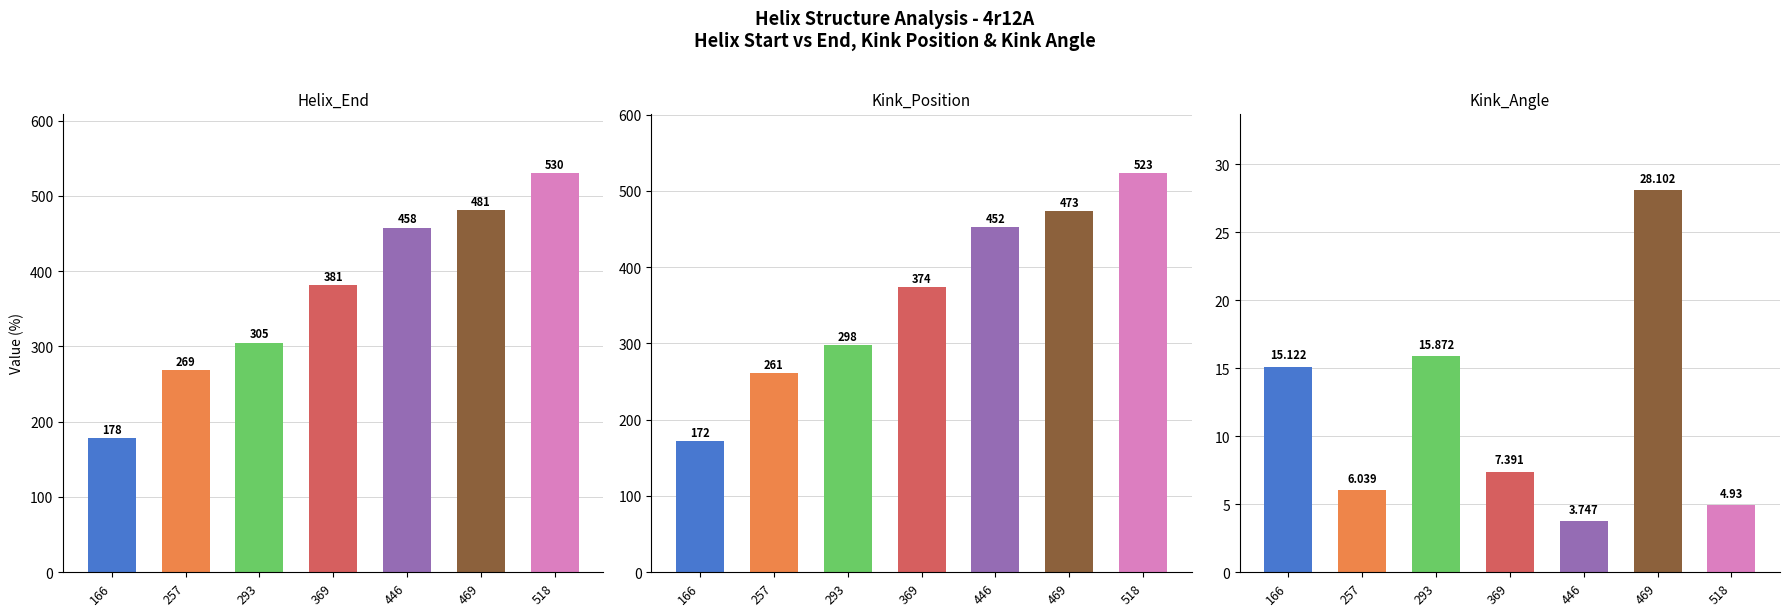

What is the total value across all series at 257?

536.0